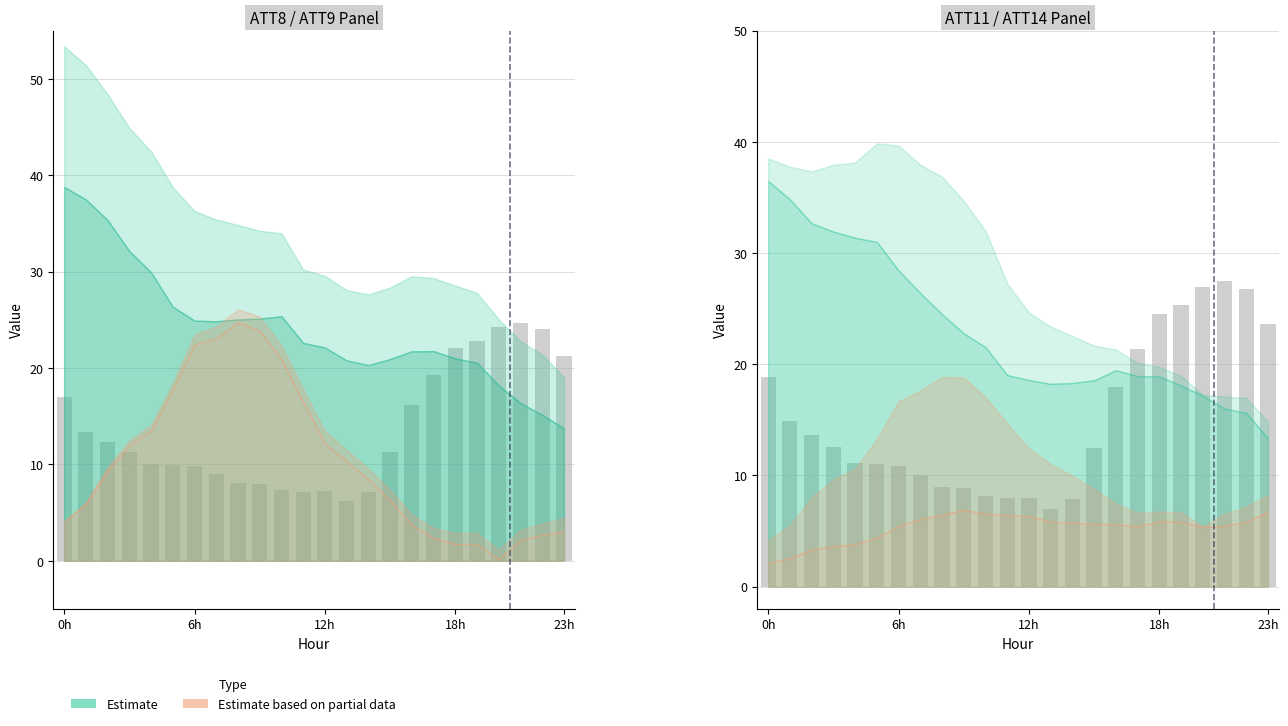

Where is the data nearest to the value 17?

16